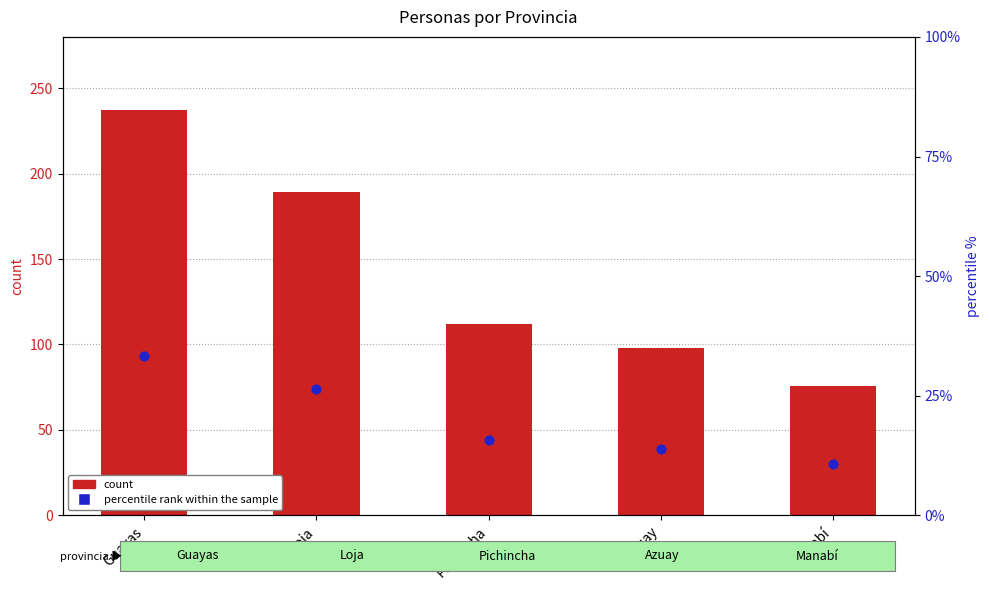

Which series has the widest spread of Y values?

count